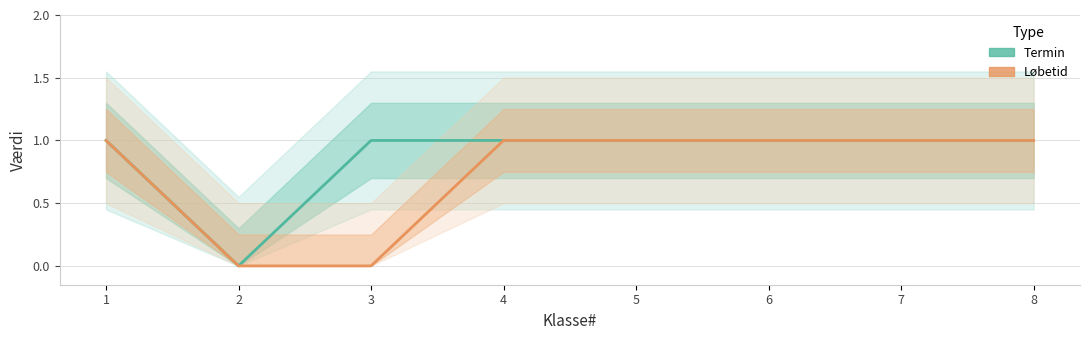

Which series has the widest spread of values?

Termin